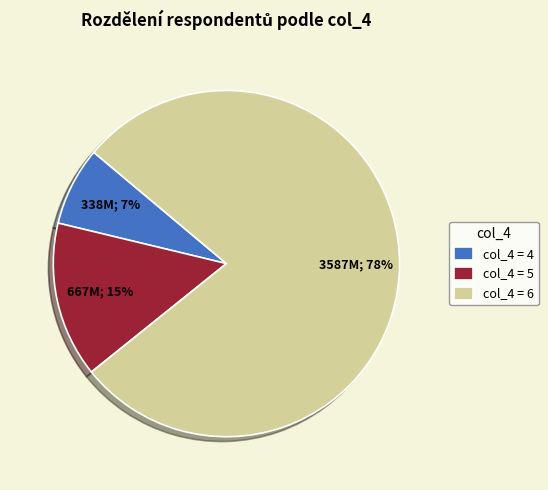

Count the number of slices in the pie.

3